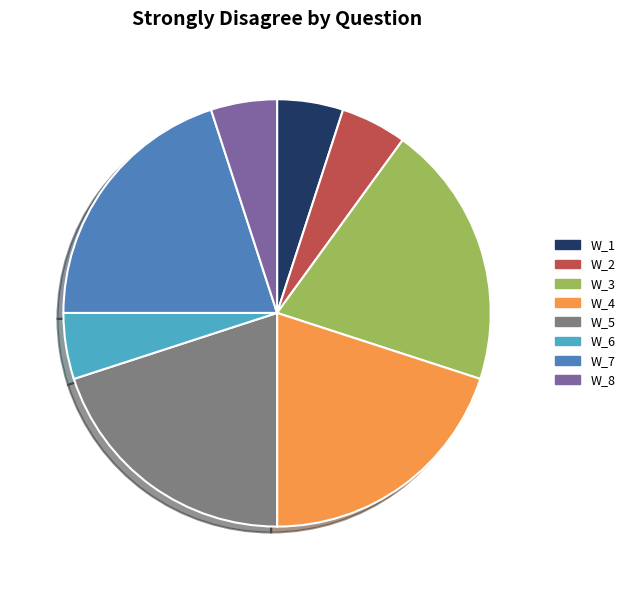

Approximately how many times larger is the value at W_7 compared to W_1?

4.0